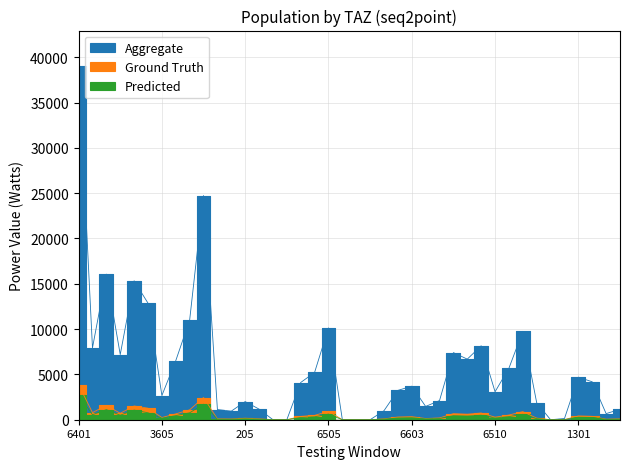

What is the average value of the Ground Truth series?

556.3